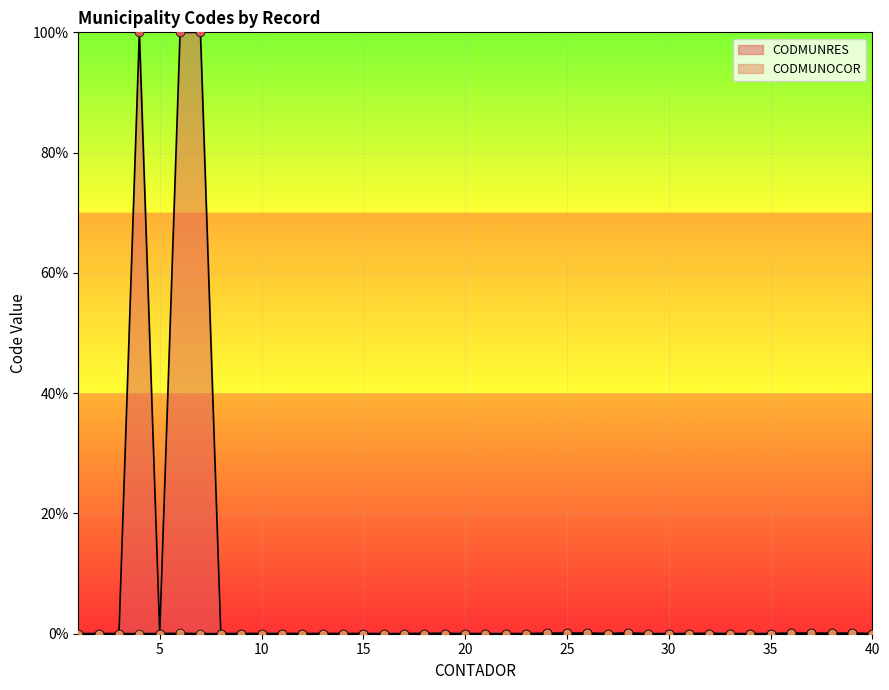

Which series reaches the maximum Y coordinate?

CODMUNRES